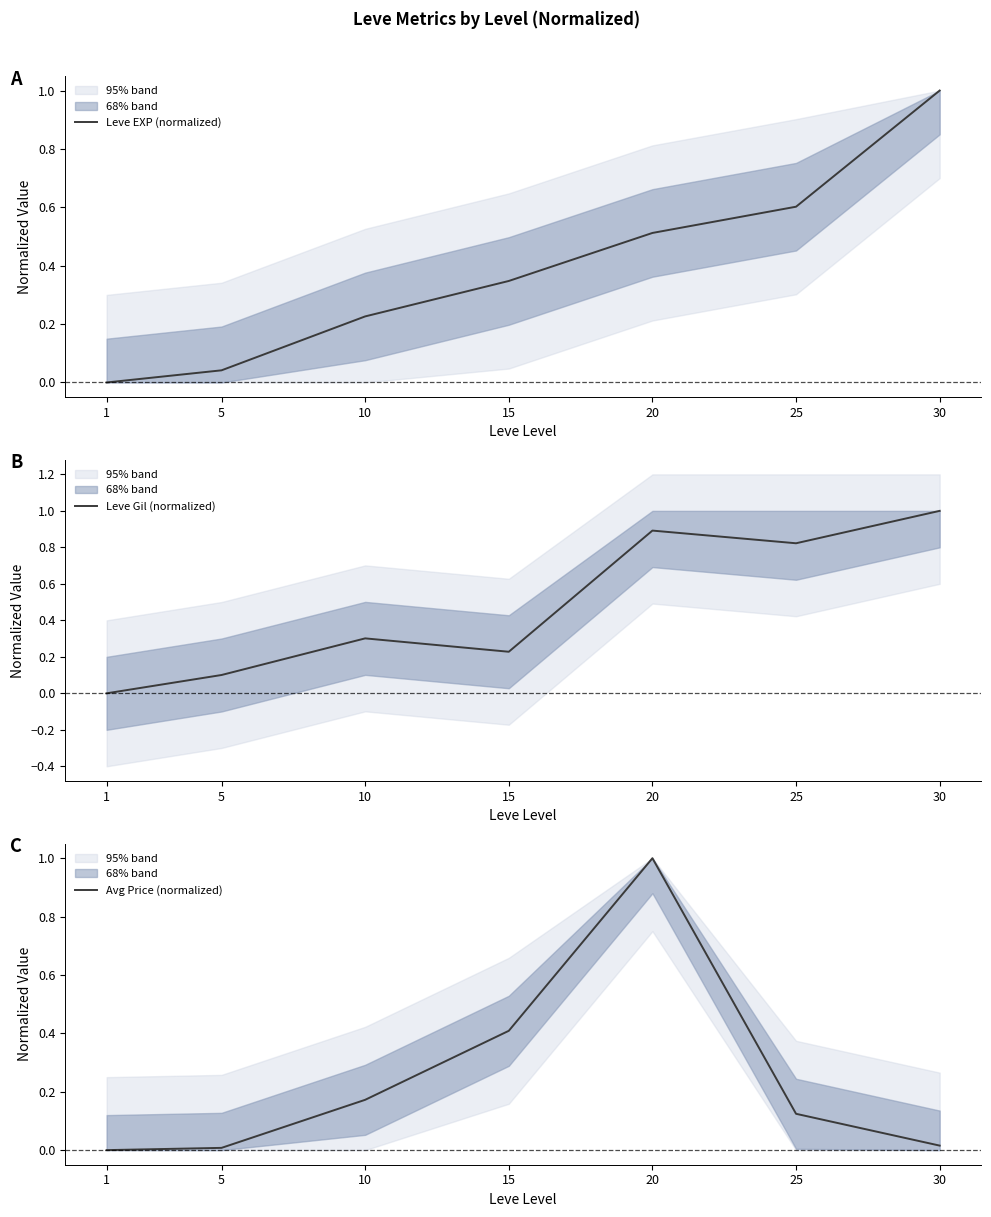

At which label does Leve EXP (normalized) reach its peak?

30